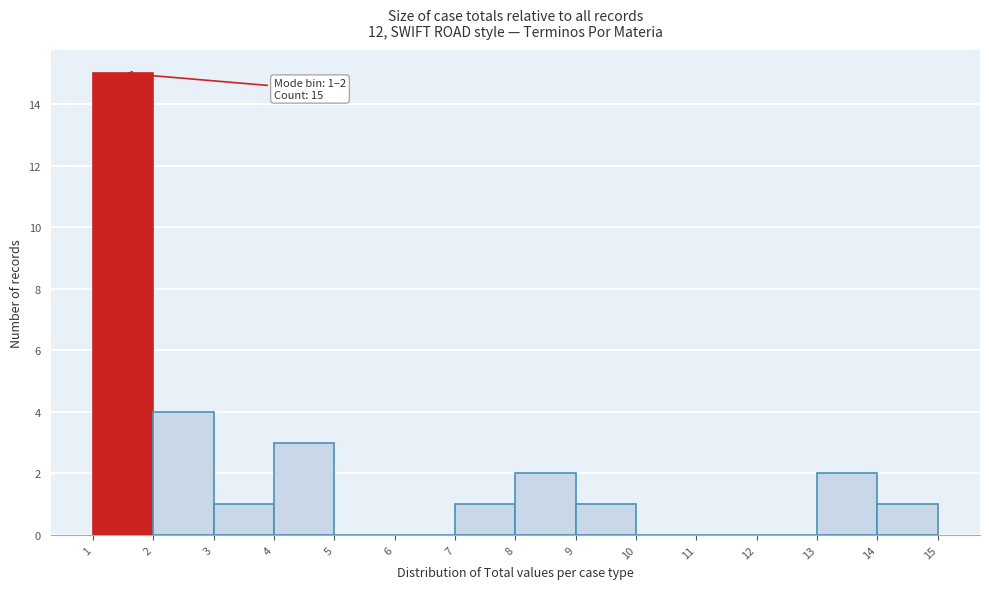

Which range on the x-axis has the tallest bar?

1 to 2